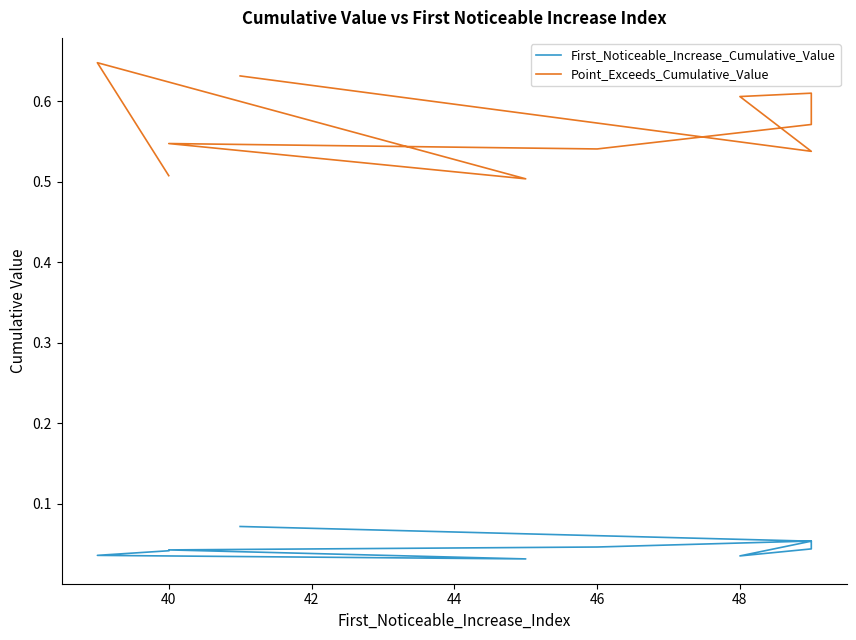

Is the value of First_Noticeable_Increase_Cumulative_Value at 48 greater than the value of Point_Exceeds_Cumulative_Value at 7?

No